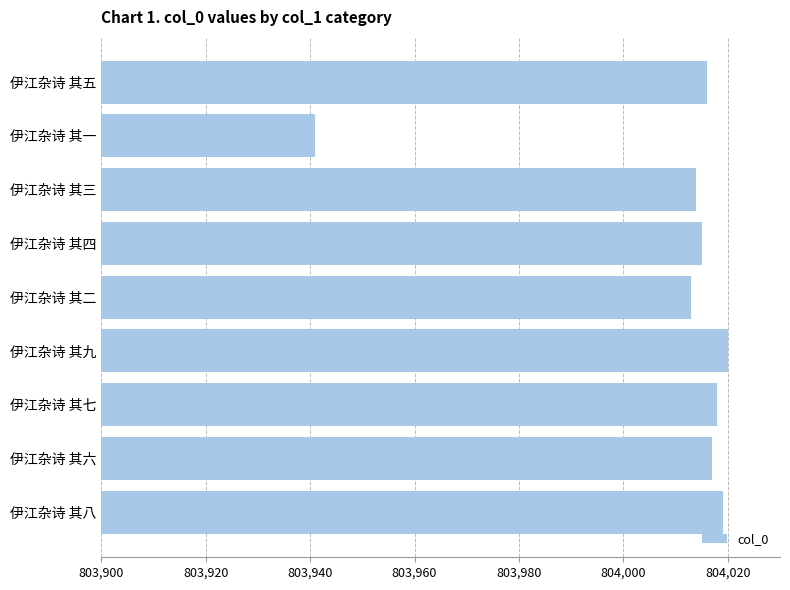

What is the sum of all values?

7236073